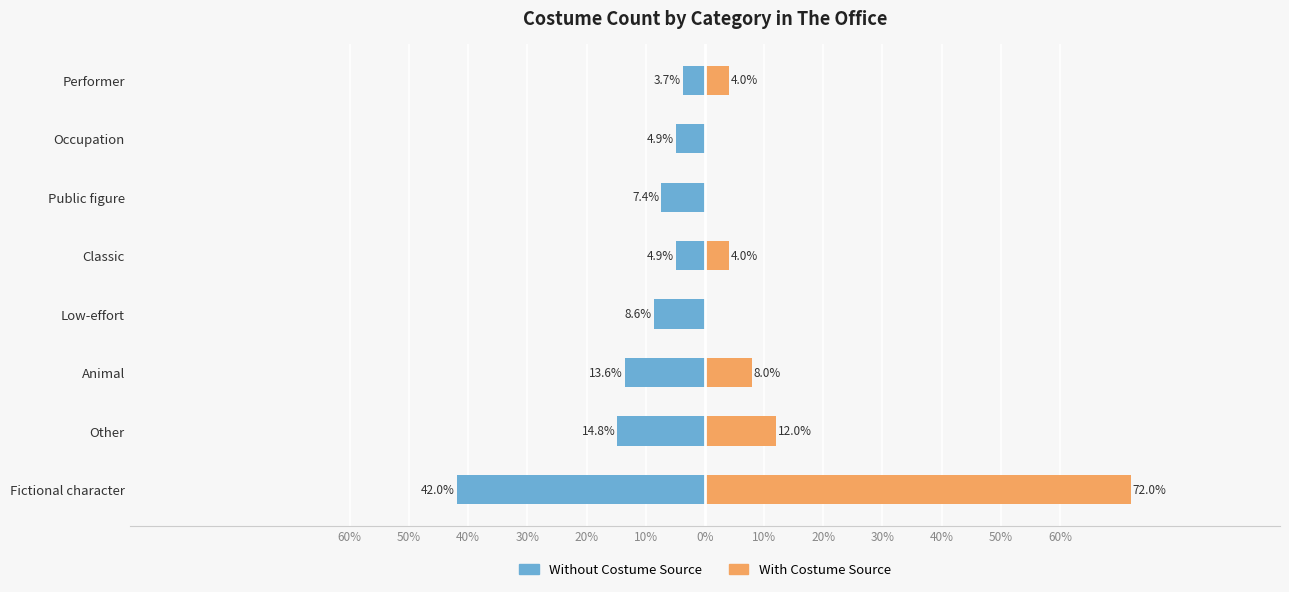

What is the value of the Without Costume Source bar at the 2nd from the left?

-14.8